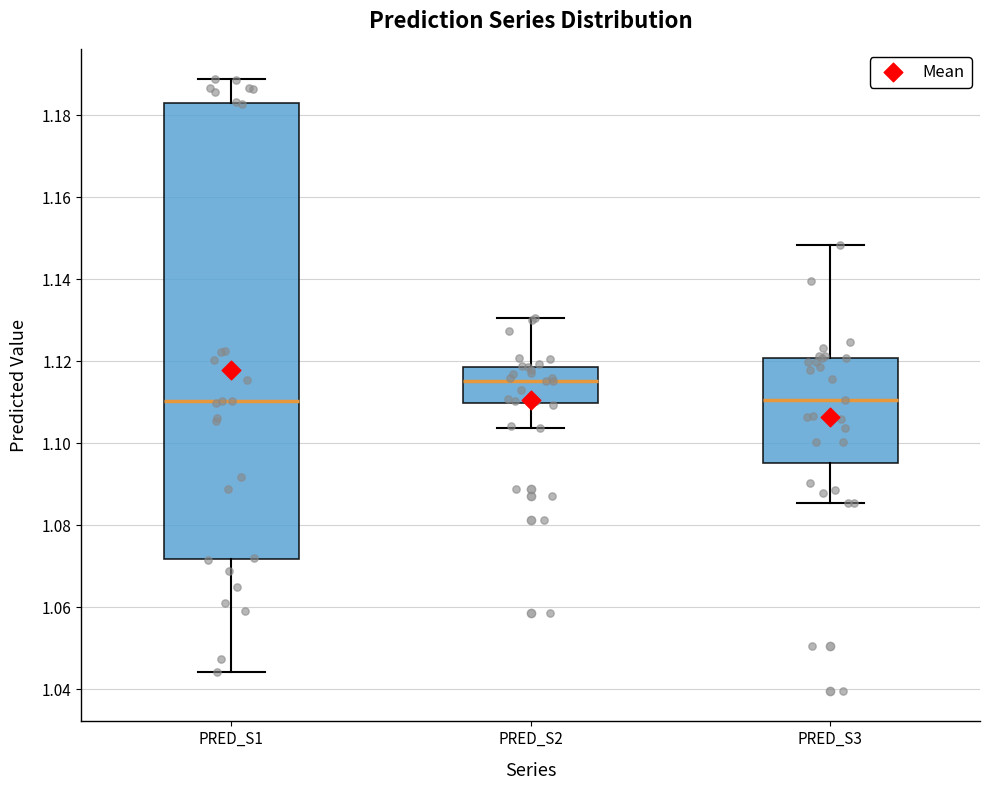

Reading left to right, read every box against the y-axis: the position of its median line, the range the box covers, and the ends of its whiskers. The values are not printed on the chart, so give them approximately, as read against the axis.

PRED_S1: median 1.110, box 1.072 to 1.184, whiskers 1.044 to 1.188
PRED_S2: median 1.116, box 1.110 to 1.118, whiskers 1.104 to 1.130
PRED_S3: median 1.110, box 1.096 to 1.120, whiskers 1.086 to 1.148